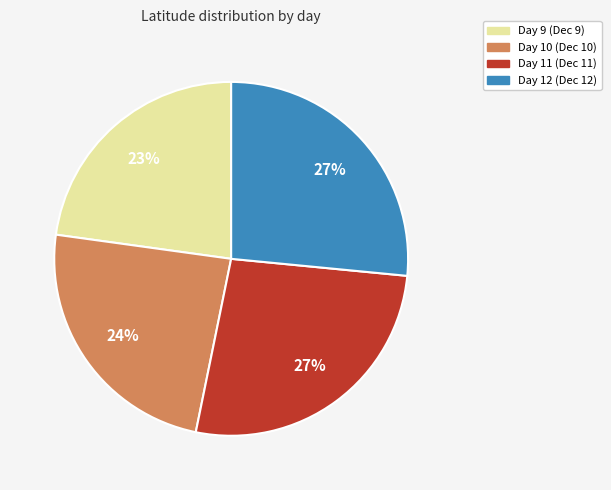

True or false: Day 10 accounts for 24% of the total.

True